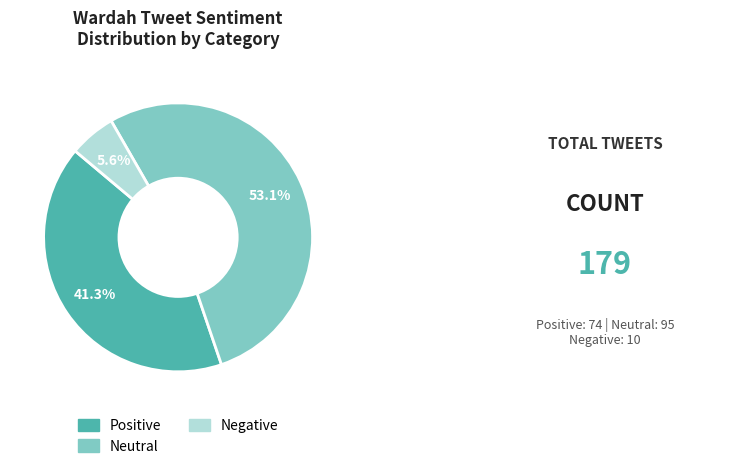

To the nearest percent, what is the combined percentage of Neutral and Positive?

94%